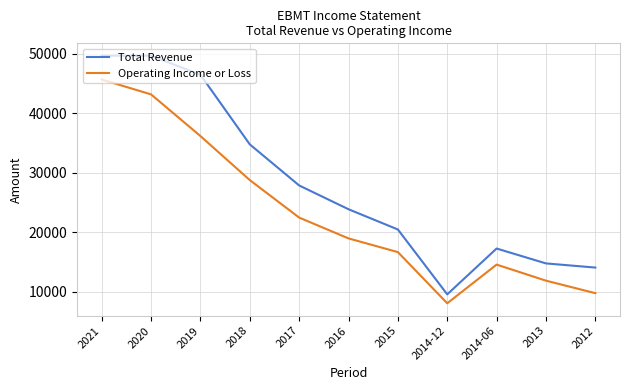

At how many categories does at least one series exceed 36134?

3